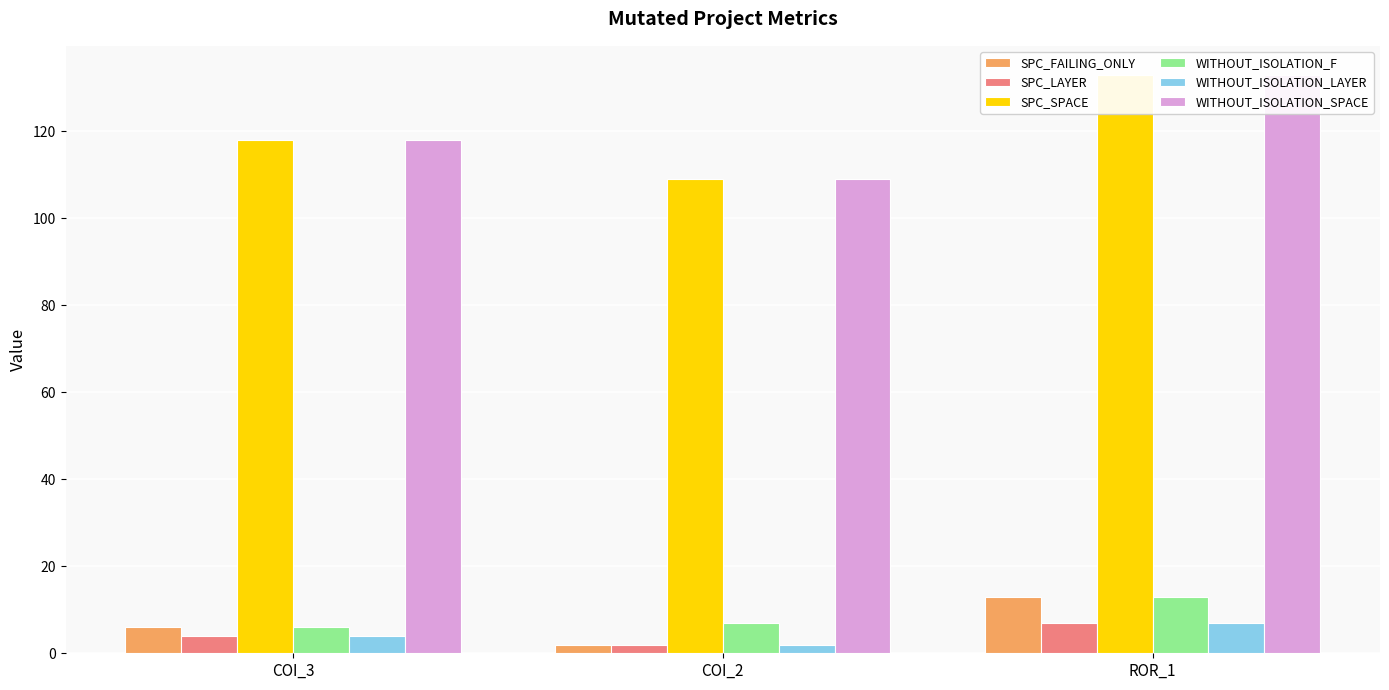

What are all the series names shown in the legend?

SPC_FAILING_ONLY, SPC_LAYER, SPC_SPACE, WITHOUT_ISOLATION_F, WITHOUT_ISOLATION_LAYER, WITHOUT_ISOLATION_SPACE